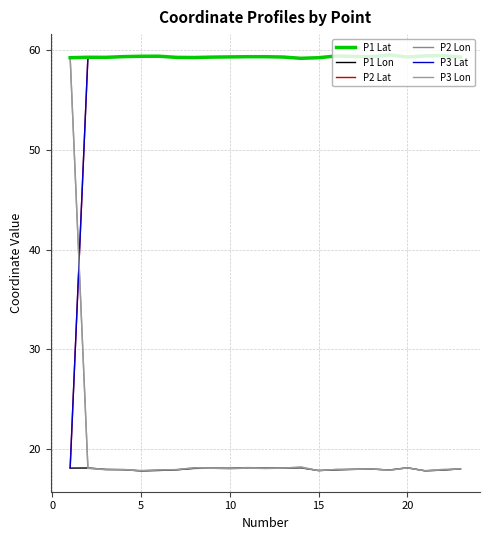

Reading right to left, extract all data points from this chart.

P1 Lat: 59.3	59.4	59.4	59.3	59.5	59.3	59.4	59.4	59.2	59.2	59.3	59.3	59.3	59.3	59.3	59.3	59.3	59.4	59.4	59.3	59.3	59.3	59.2
P1 Lon: 18.0	17.9	17.8	18.1	17.9	18.0	18.0	17.9	17.8	18.1	18.1	18.1	18.1	18.1	18.1	18.1	17.9	17.9	17.8	17.9	18.0	18.1	18.1
P2 Lat: 59.3	59.4	59.4	59.3	59.5	59.3	59.4	59.4	59.2	59.2	59.3	59.3	59.3	59.3	59.3	59.3	59.3	59.4	59.4	59.3	59.3	59.3	18.1
P2 Lon: 18.0	17.9	17.8	18.1	17.9	18.0	18.0	18.0	17.9	18.1	18.1	18.1	18.1	18.1	18.1	18.1	17.9	17.9	17.8	17.9	18.0	18.1	59.2
P3 Lat: 59.3	59.4	59.4	59.3	59.5	59.3	59.4	59.4	59.2	59.2	59.3	59.3	59.4	59.3	59.3	59.3	59.3	59.4	59.4	59.3	59.3	59.3	18.1
P3 Lon: 18.0	18.0	17.8	18.1	17.9	18.0	18.0	18.0	17.8	18.2	18.1	18.0	18.1	18.0	18.1	18.1	17.9	17.9	17.8	18.0	17.9	18.1	59.2